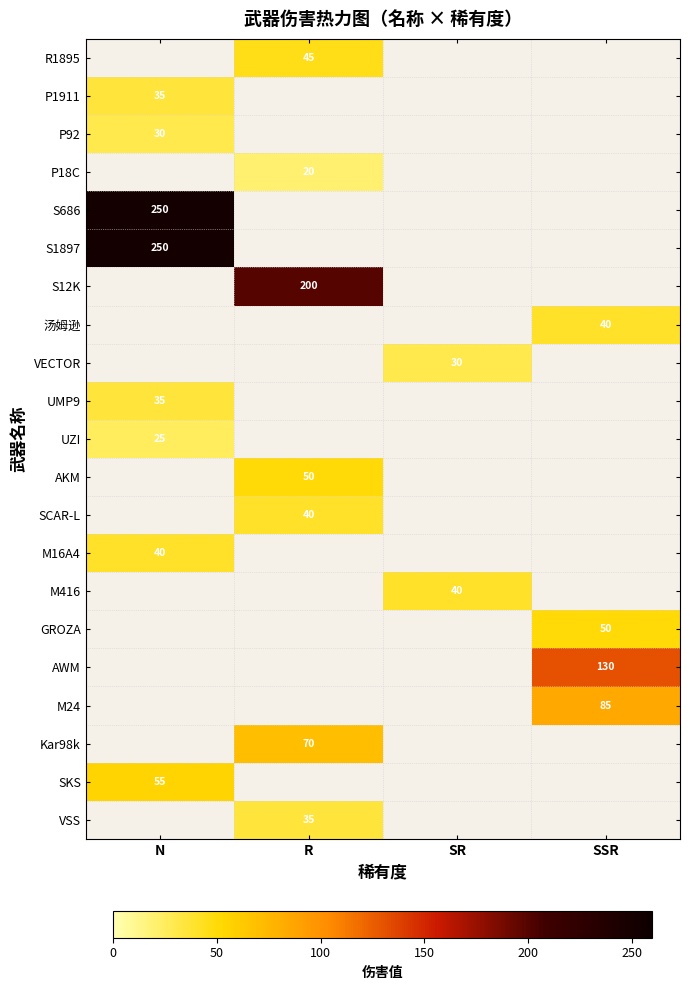

The P92 series shows 30 at N. True or false?

True